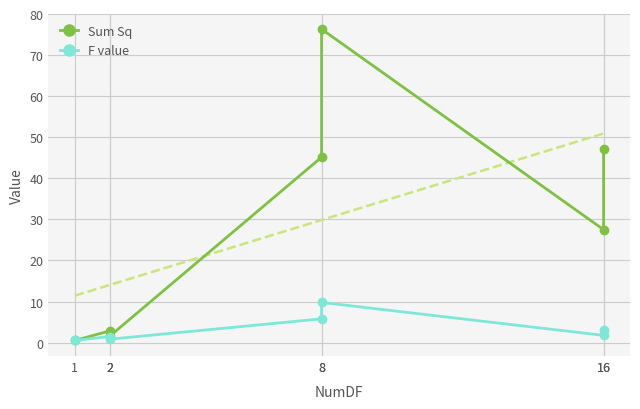

Which series has the largest range (max minus min)?

Sum Sq